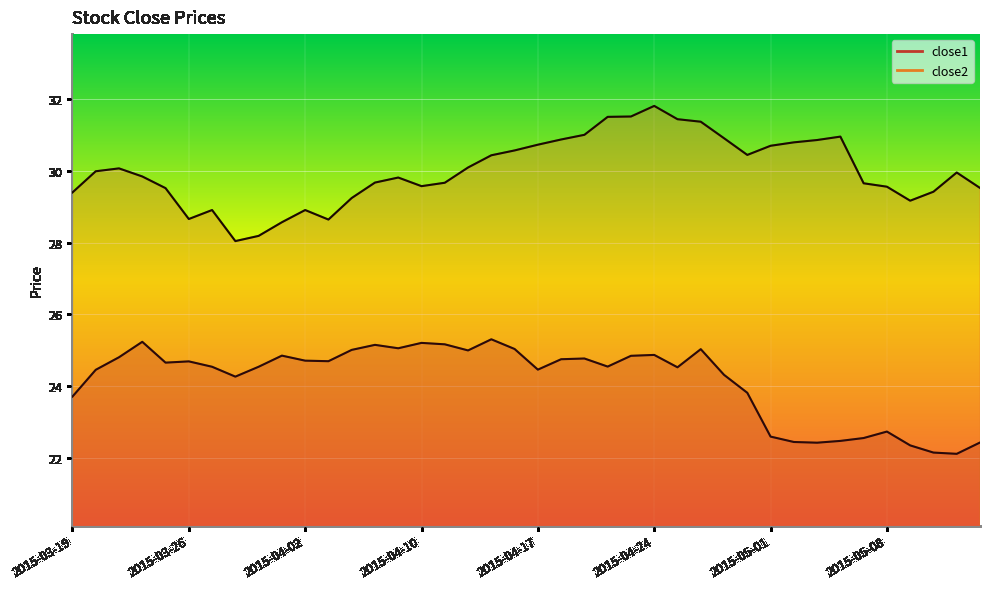

The value of close1 at 2015-04-02 is 9.9. True or false?

False